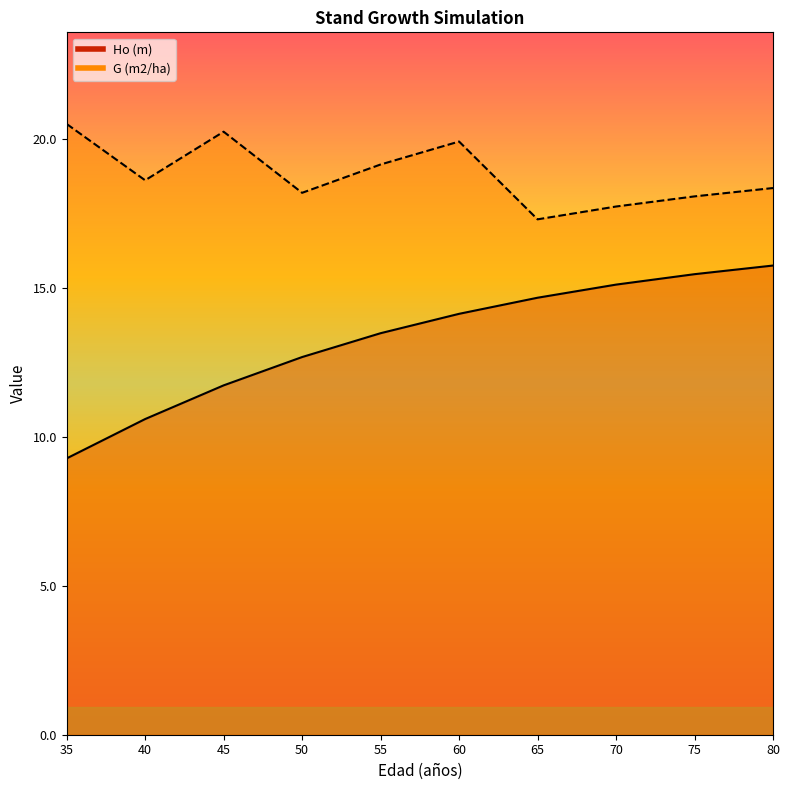

True or false: Ho (m) and G (m2/ha) intersect in this chart.

False